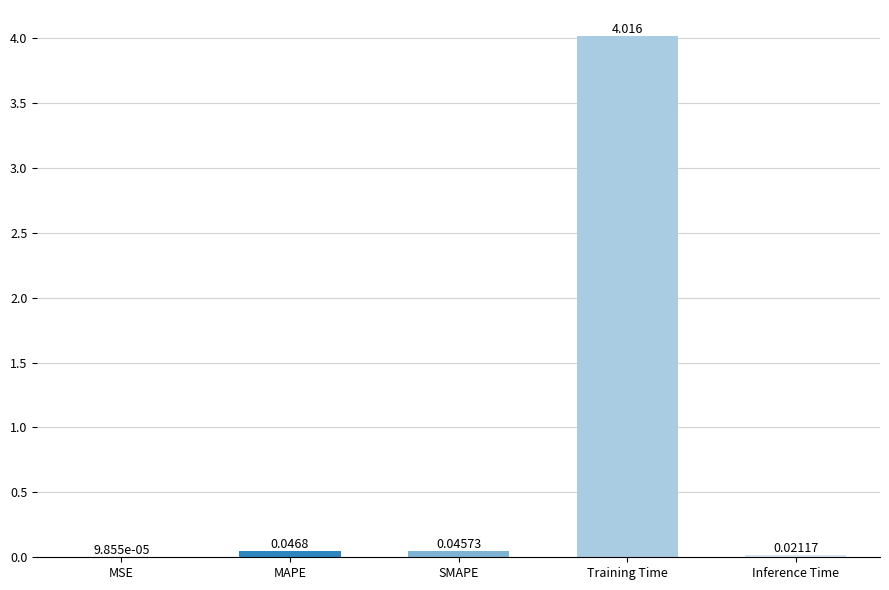

Which has a higher value, MSE or Inference Time?

Inference Time